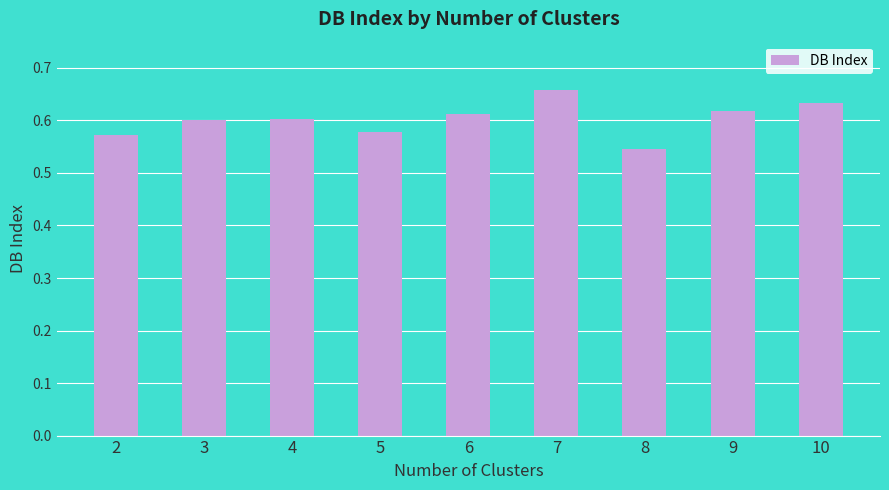

What is the sum of the values at 4 and 5?

1.2